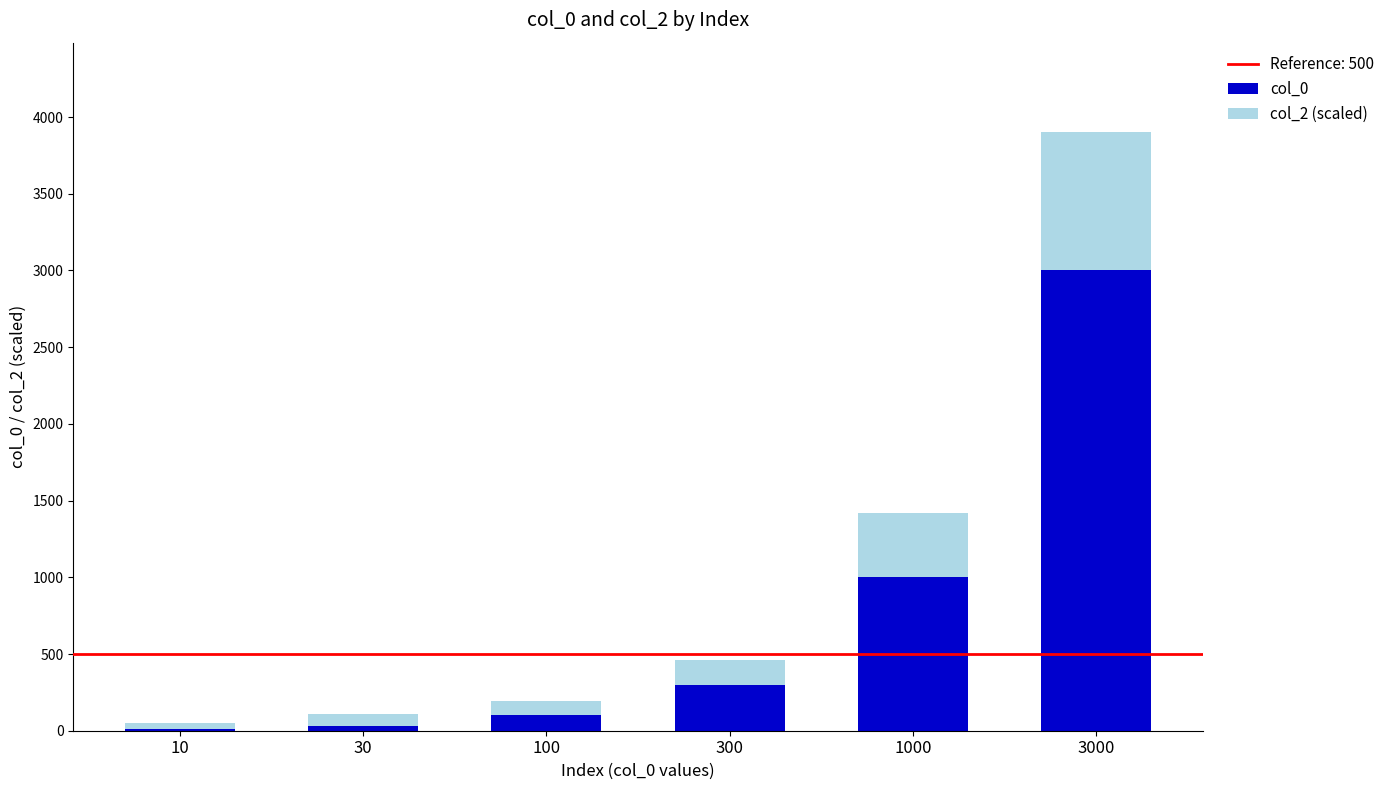

Reading left to right, transcribe the values for col_0.

10=10.0	30=30.0	100=100.0	300=300.0	1000=1000.0	3000=3000.0